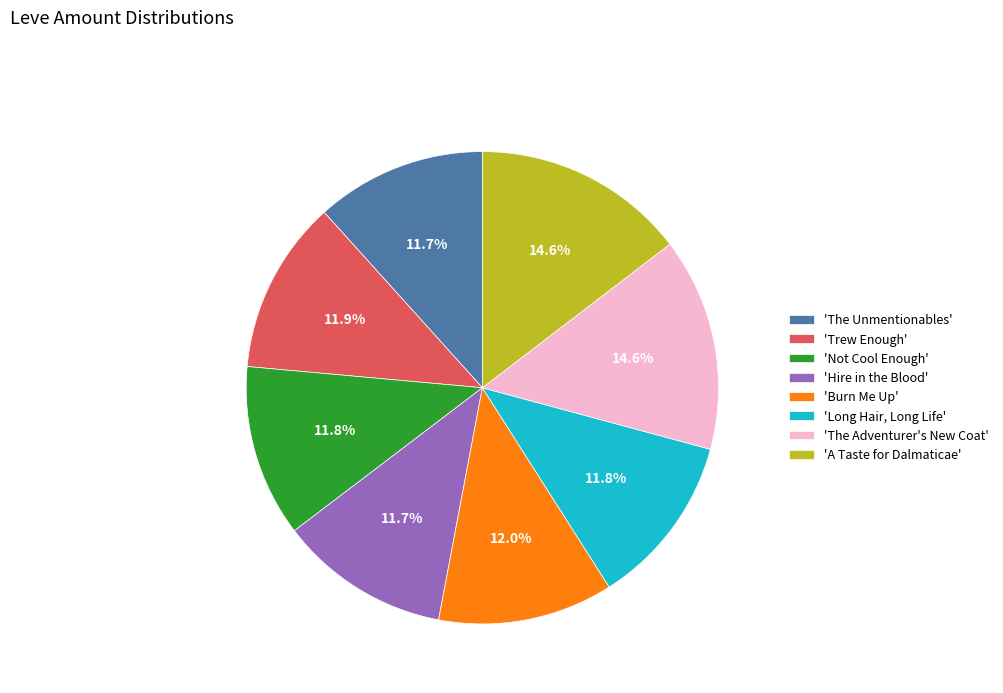

Combined, what portion of the pie is 'Not Cool Enough' and 'The Unmentionables'?

23.5%